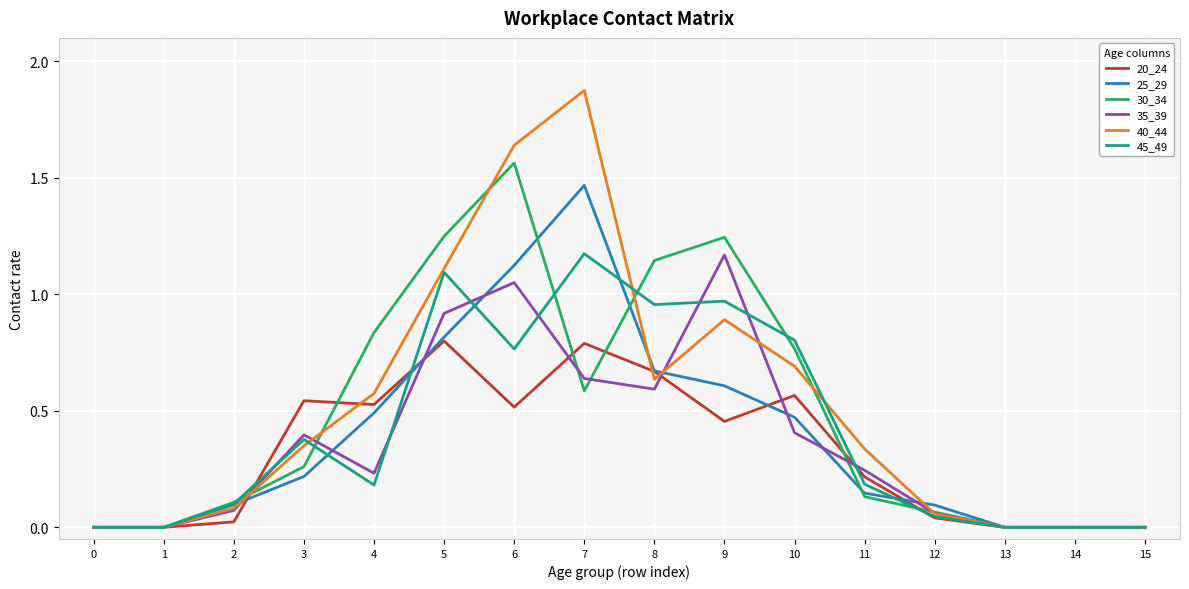

The value of 35_39 at 10 is 0.2. True or false?

False